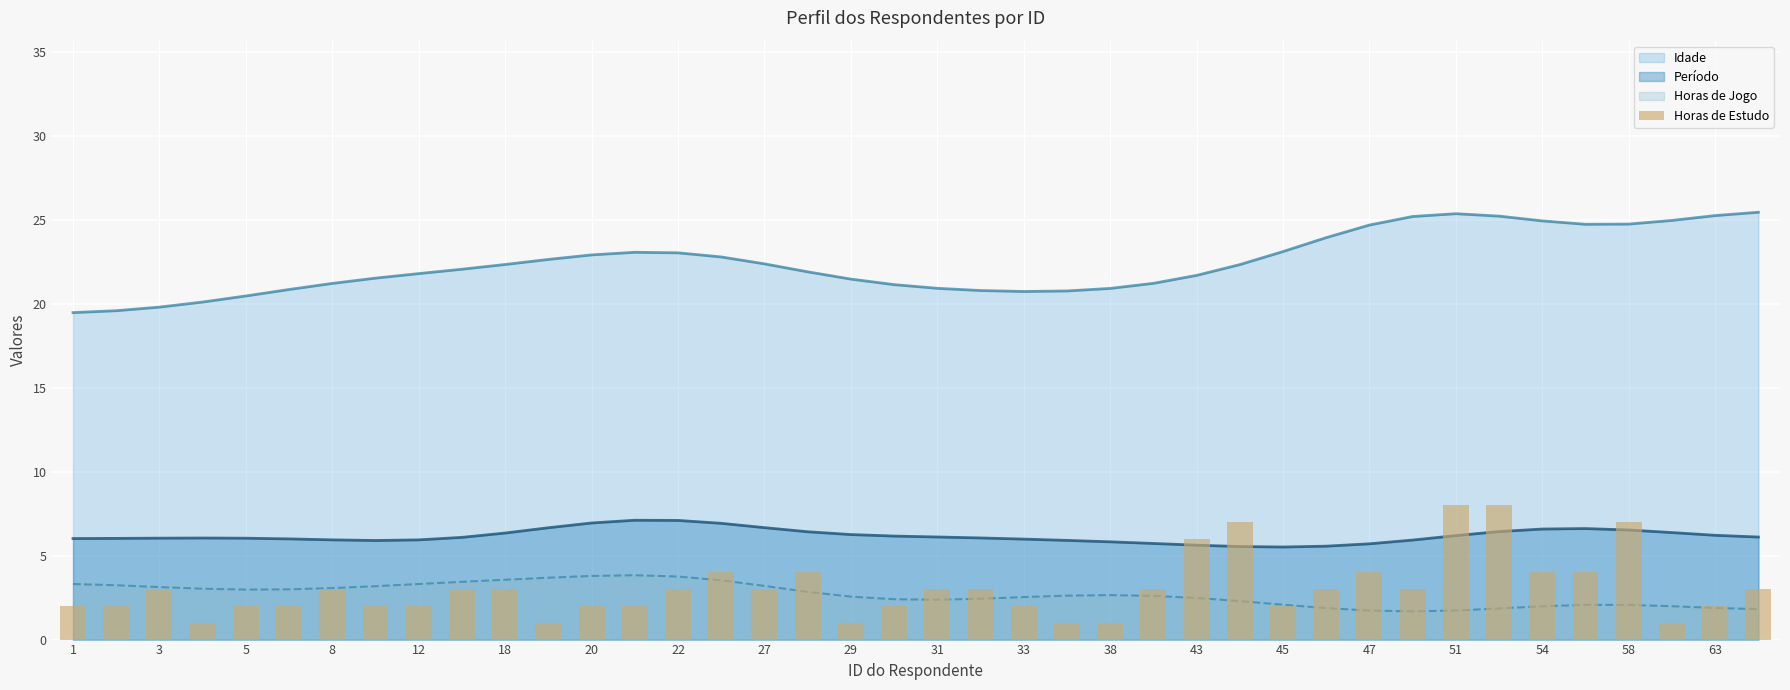

At which label is the value closest to 4?

47